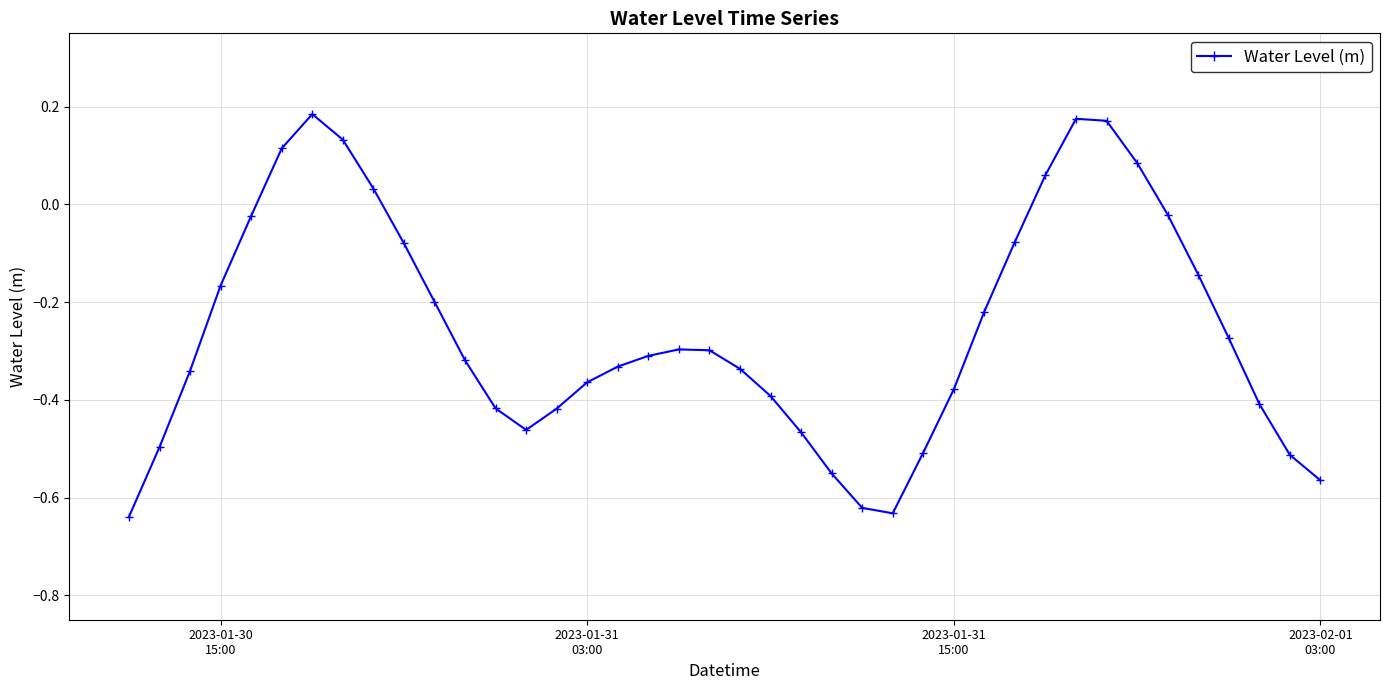

True or false: there are more than 0 points higher than both neighbors.

True